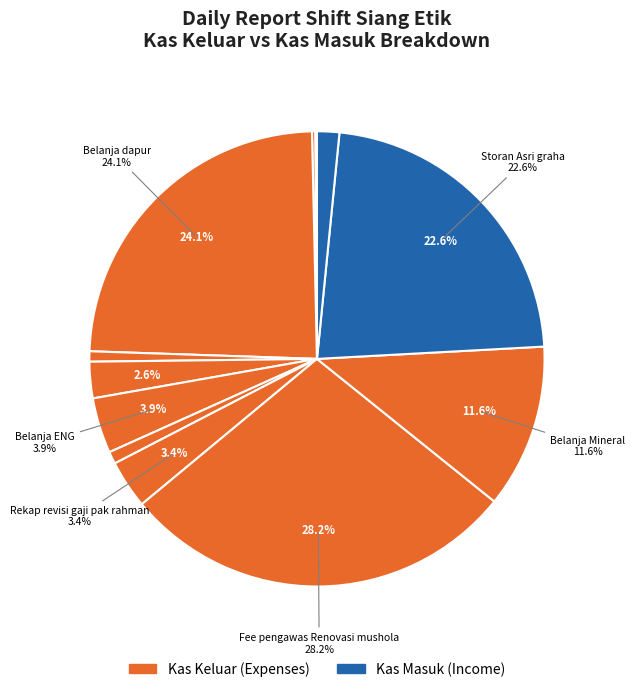

Count the number of slices in the pie.

10